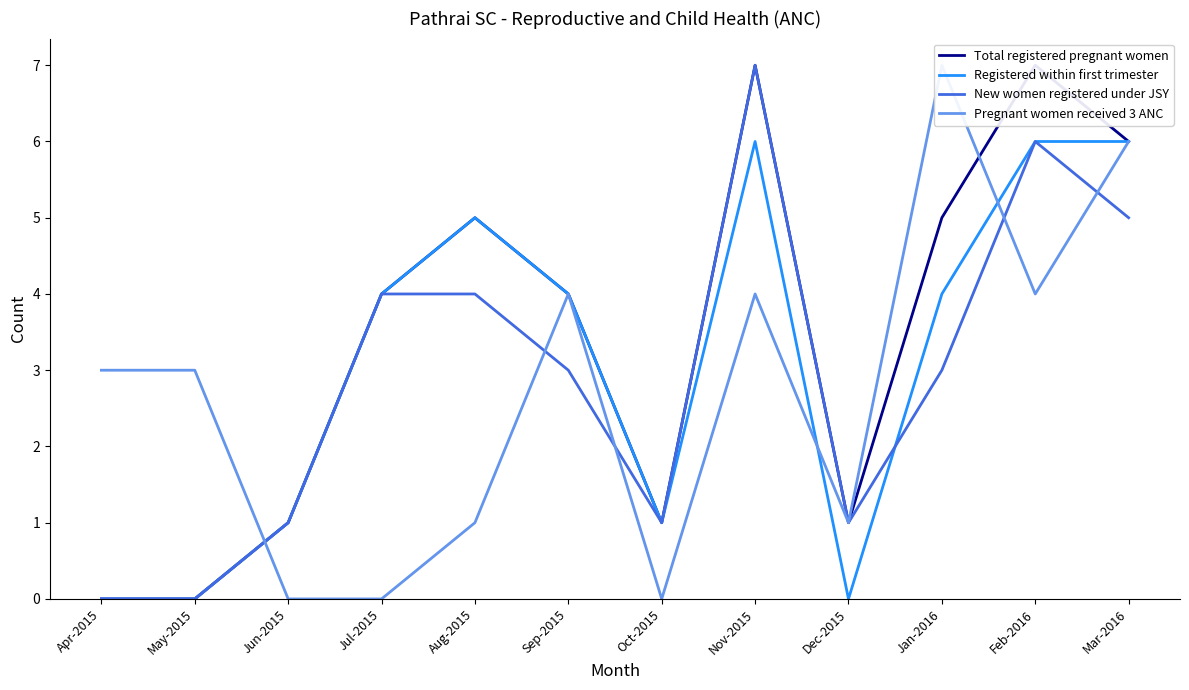

Where do Total registered pregnant women and Pregnant women received 3 ANC first cross each other?

May-2015 and Jun-2015